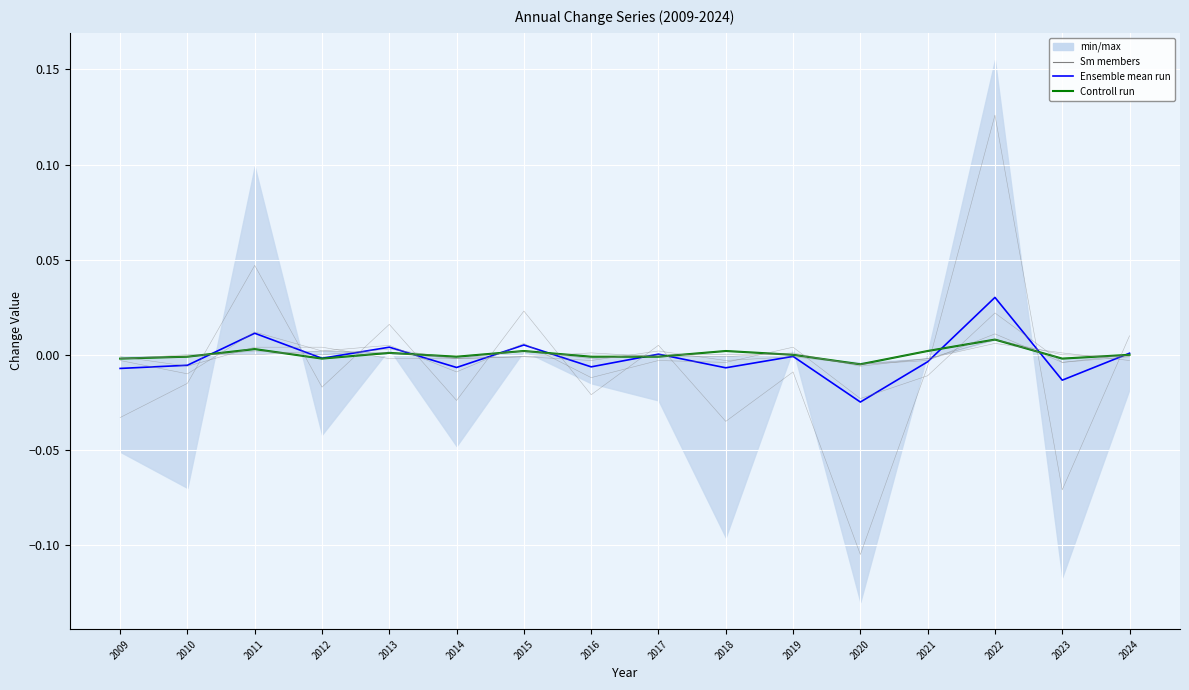

True or false: Ö has a value of -0.0 at 2016.

True